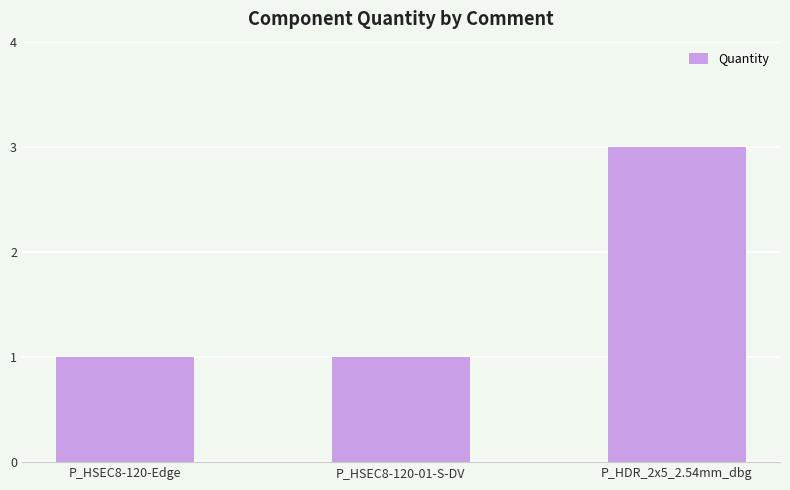

What is the greatest value displayed?

3